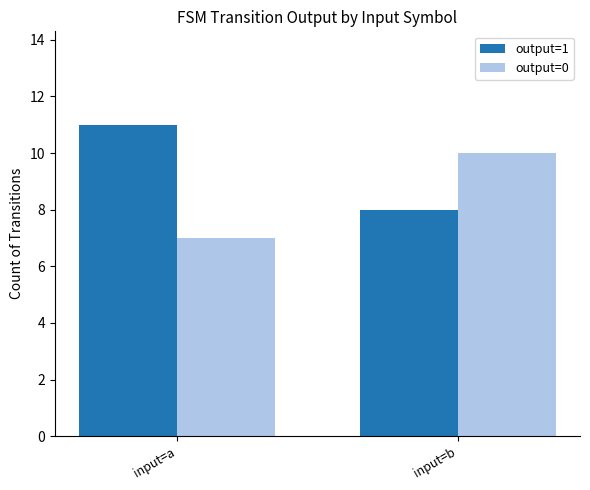

List the series in order of their peak value, lowest first.

output=0, output=1